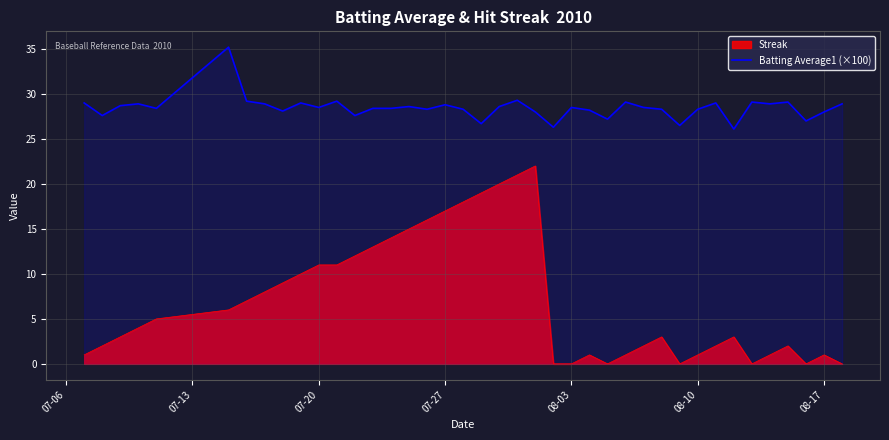

What is the difference between the maximum and minimum values in the Streak series?

22.0